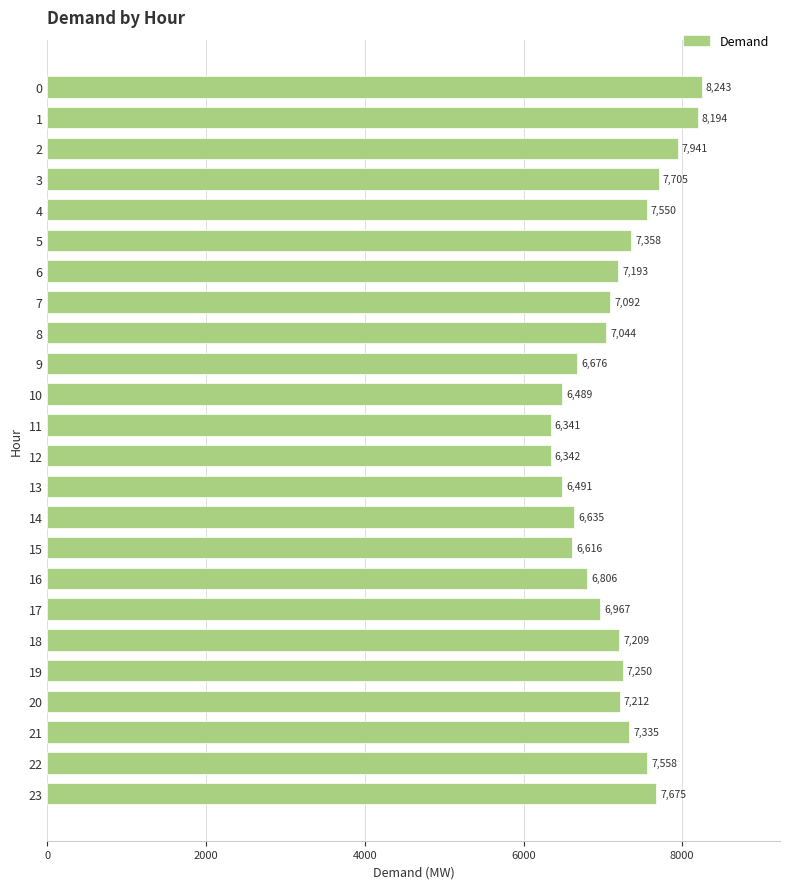

List the labels in order of value, largest first.

0, 1, 2, 3, 23, 22, 4, 5, 21, 19, 20, 18, 6, 7, 8, 17, 16, 9, 14, 15, 13, 10, 12, 11